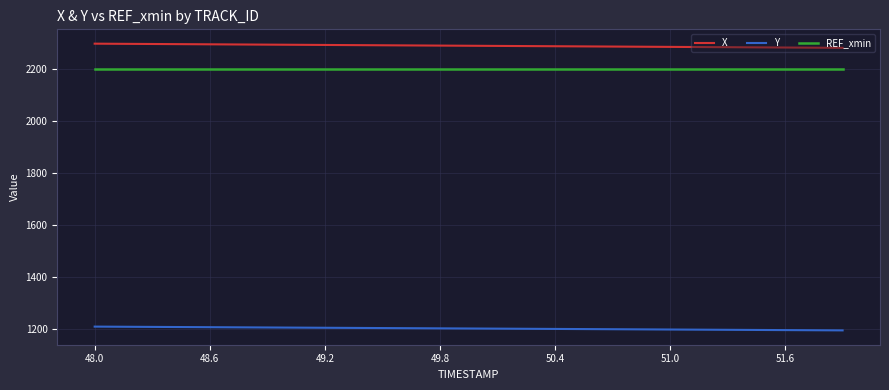

True or false: X and Y cross at least once.

False